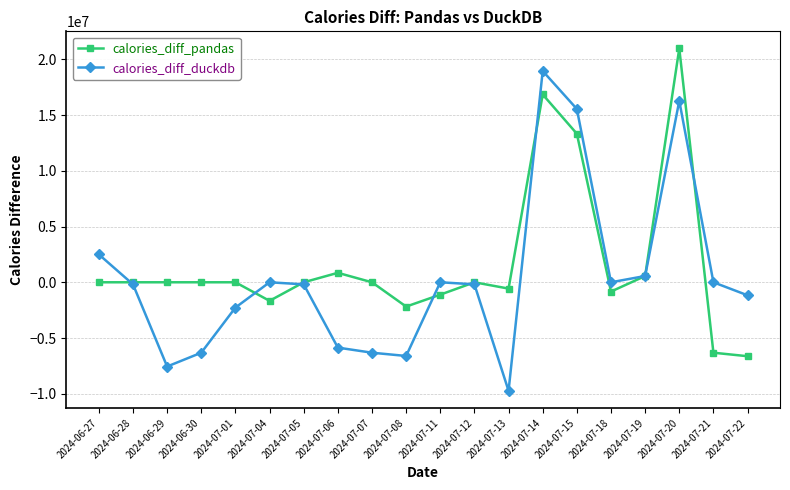

At 2024-06-30, list the series in order from smallest to largest.

calories_diff_duckdb, calories_diff_pandas